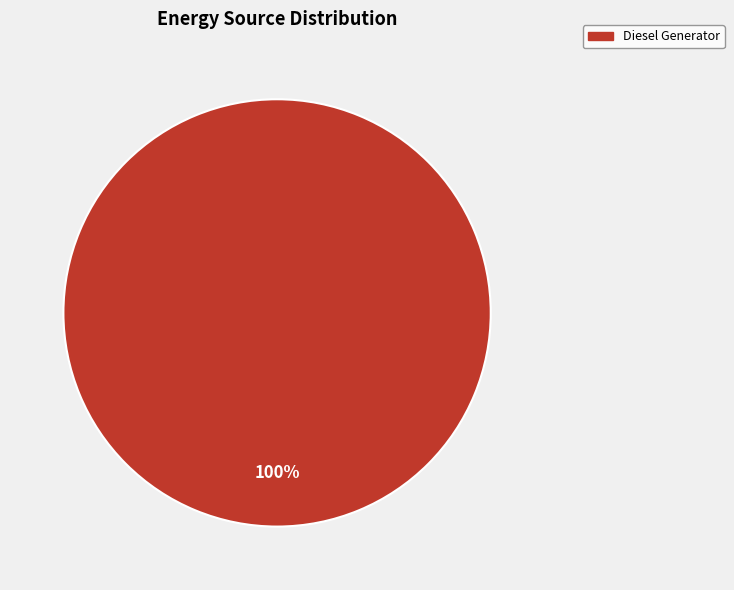

Is there any slice that represents more than half of the pie?

Yes